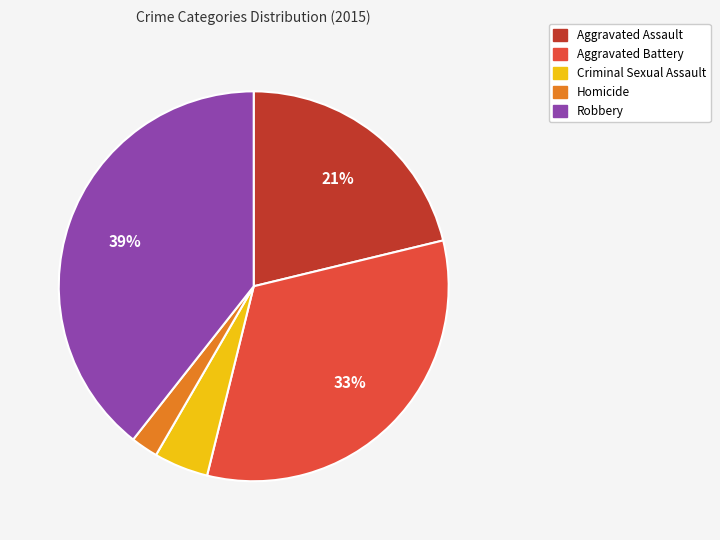

Do Homicide and Criminal Sexual Assault together represent more than half of the pie?

No